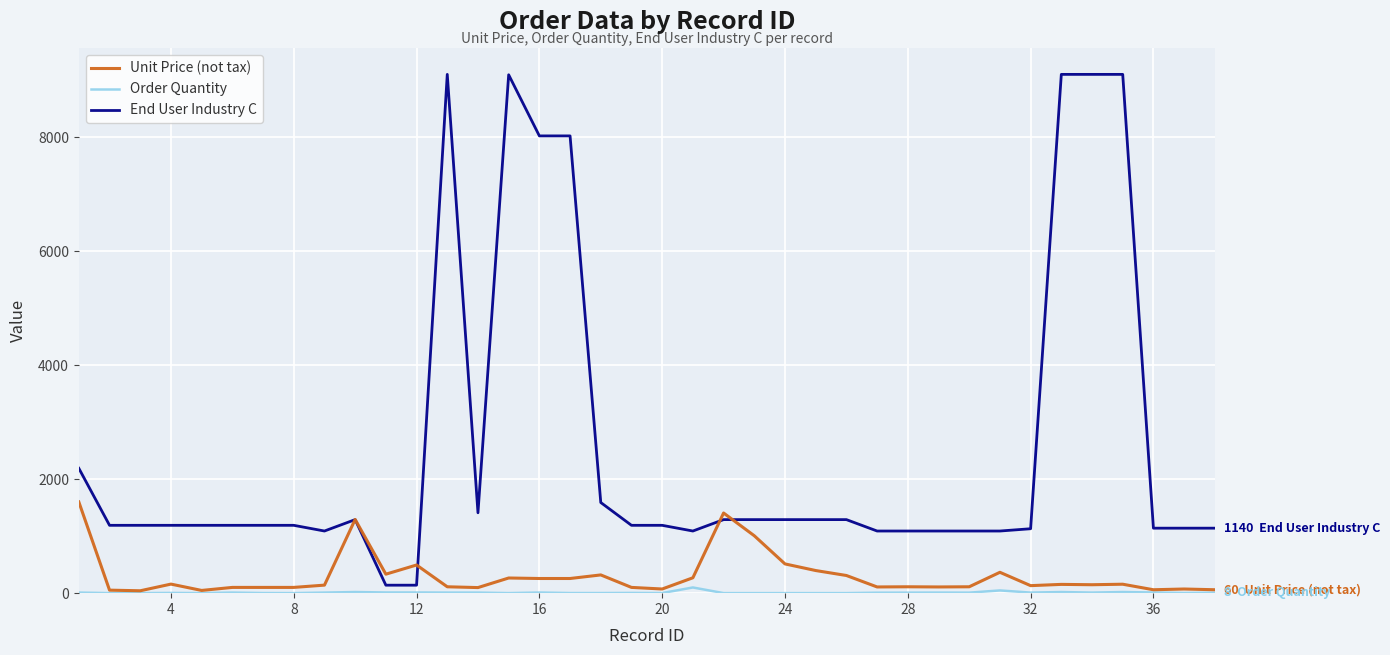

What is the greatest value displayed?

9099.0